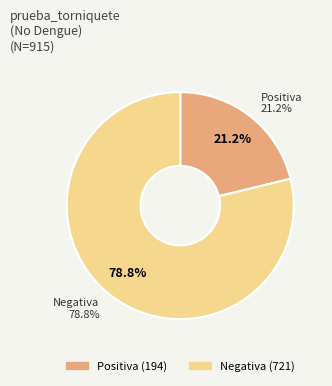

What percentage is NOT represented by Negativa?

21.2%